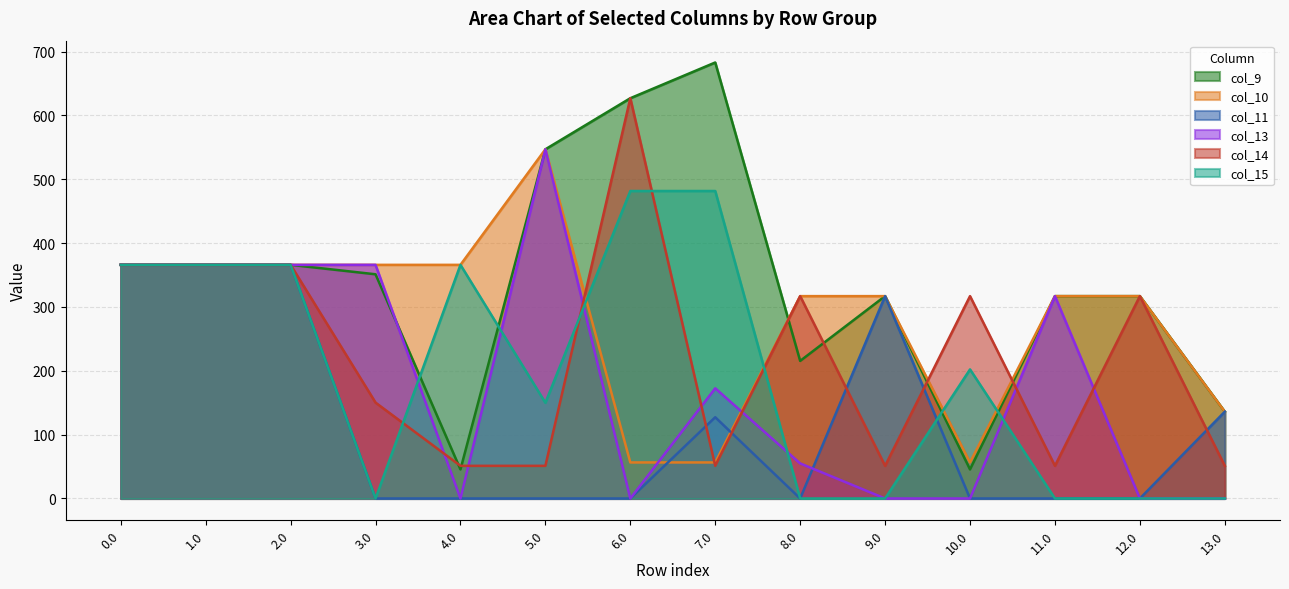

Reading left to right, transcribe all the data shown in this chart.

col_9: 0.0=366.0	1.0=366.0	2.0=366.0	3.0=351.2	4.0=45.5	5.0=547.0	6.0=627.0	7.0=683.0	8.0=215.5	9.0=317.0	10.0=45.5	11.0=317.0	12.0=317.0	13.0=136.0
col_10: 0.0=366.0	1.0=366.0	2.0=366.0	3.0=366.0	4.0=366.0	5.0=547.0	6.0=56.5	7.0=56.5	8.0=317.0	9.0=317.0	10.0=56.5	11.0=317.0	12.0=317.0	13.0=136.0
col_11: 0.0=366.0	1.0=366.0	2.0=366.0	3.0=0.0	4.0=0.0	5.0=0.0	6.0=0.0	7.0=127.3	8.0=0.0	9.0=317.0	10.0=0.0	11.0=0.0	12.0=0.0	13.0=136.0
col_13: 0.0=366.0	1.0=366.0	2.0=366.0	3.0=366.0	4.0=0.0	5.0=547.0	6.0=0.0	7.0=172.6	8.0=55.0	9.0=0.0	10.0=0.0	11.0=317.0	12.0=0.0	13.0=0.0
col_14: 0.0=366.0	1.0=366.0	2.0=366.0	3.0=150.2	4.0=51.2	5.0=51.2	6.0=627.0	7.0=51.2	8.0=317.0	9.0=51.2	10.0=317.0	11.0=51.2	12.0=317.0	13.0=51.2
col_15: 0.0=366.0	1.0=366.0	2.0=366.0	3.0=0.0	4.0=366.0	5.0=150.0	6.0=481.7	7.0=481.7	8.0=0.0	9.0=0.0	10.0=202.2	11.0=0.0	12.0=0.0	13.0=0.0